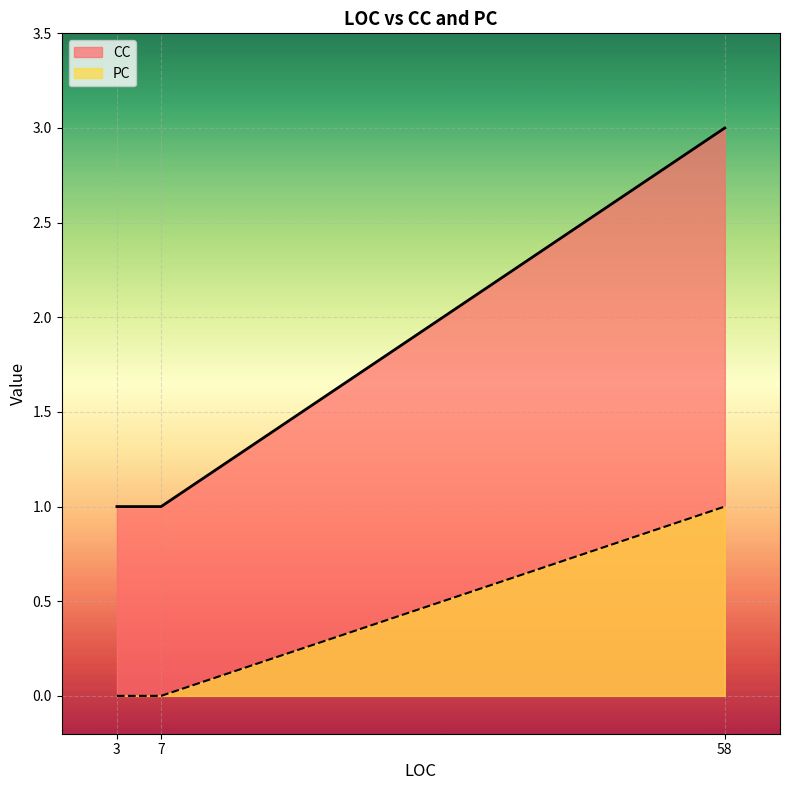

At which category is the sum across all series the highest?

58